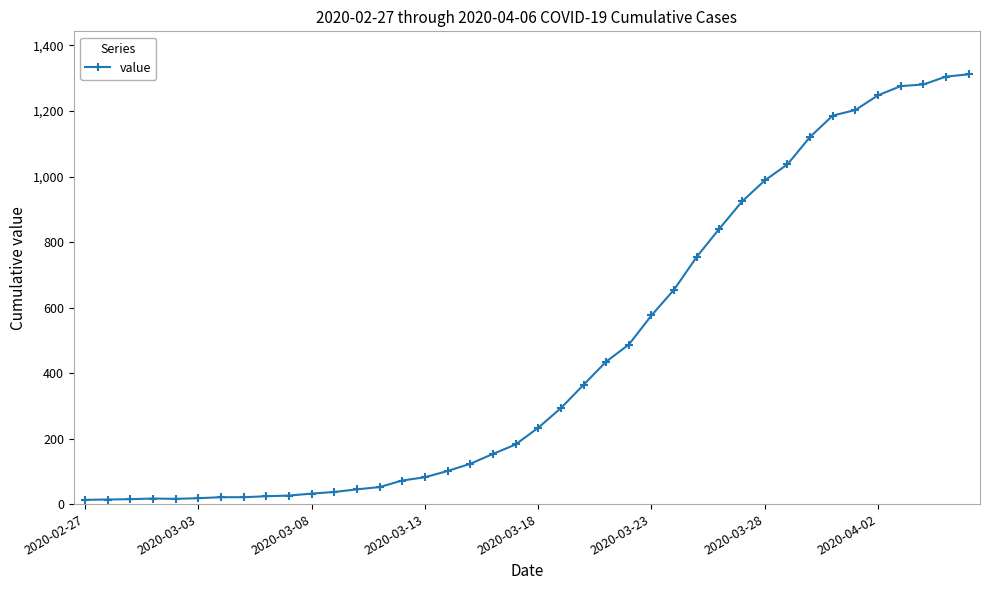

Does the chart display data point markers on the line(s)?

Yes